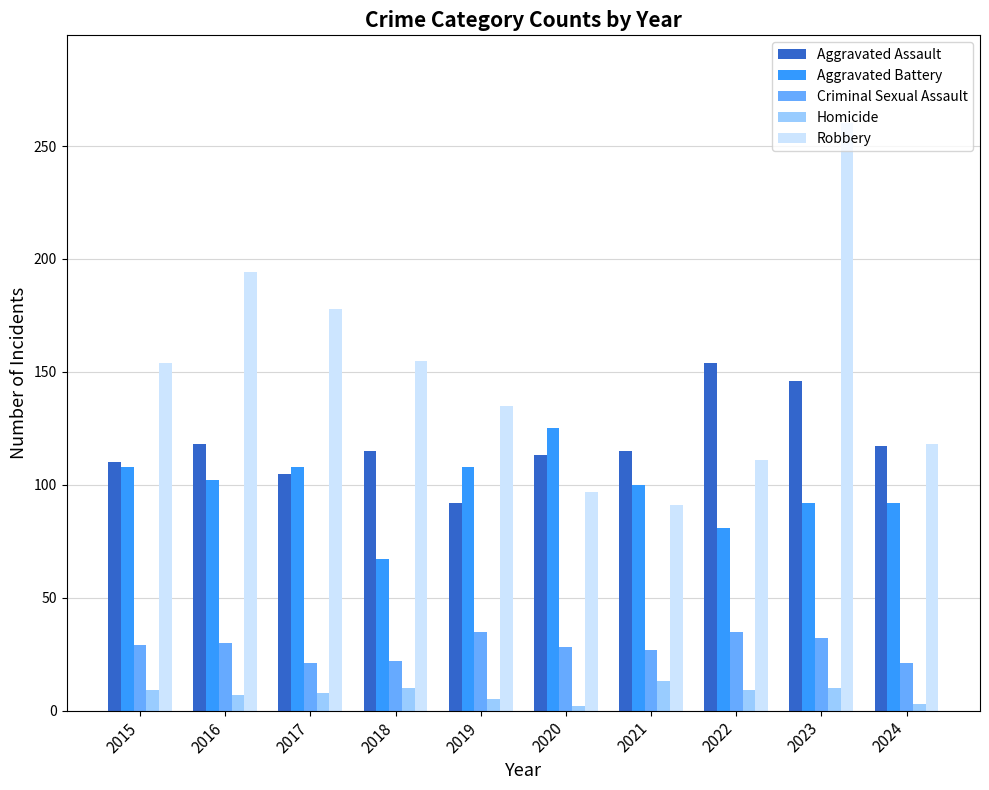

Is it true that Homicide equals 5 at 2019?

True